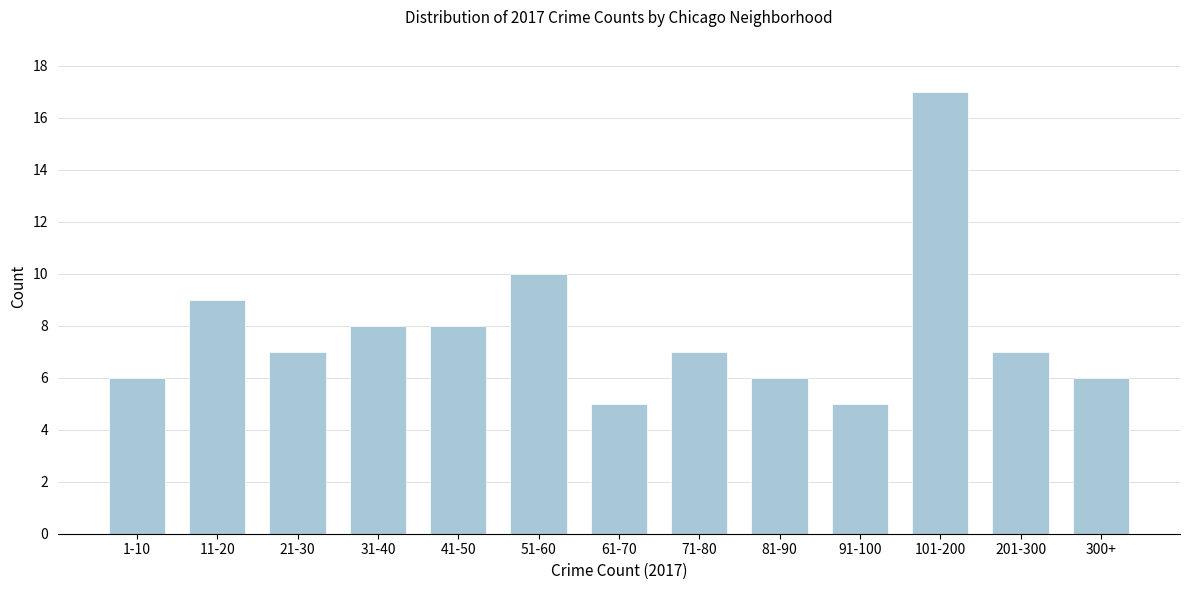

Reading left to right, what are all the values shown in this chart?

6	9	7	8	8	10	5	7	6	5	17	7	6